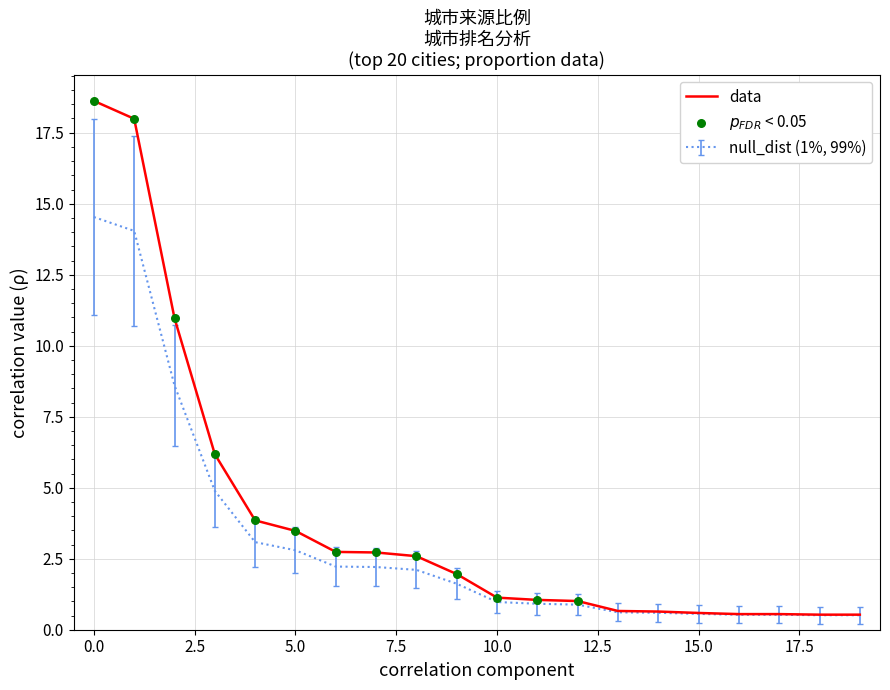

Which series has the widest spread of values?

data